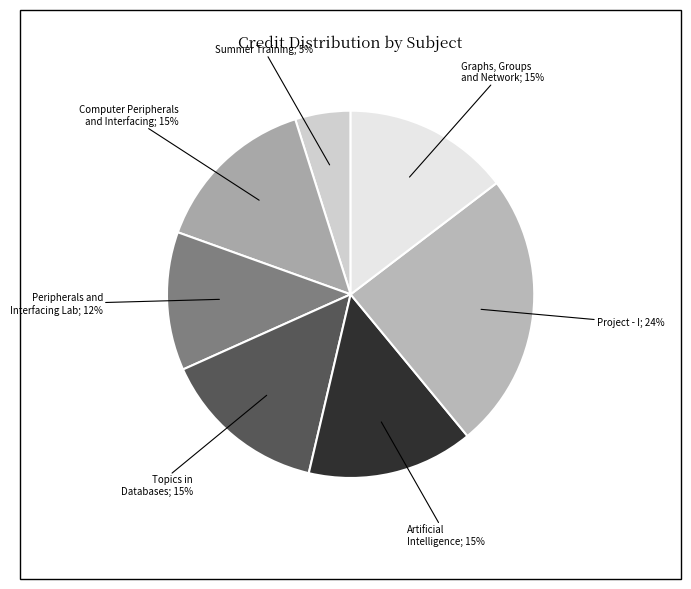

Which category has the biggest portion of the pie?

CS498
Project - I